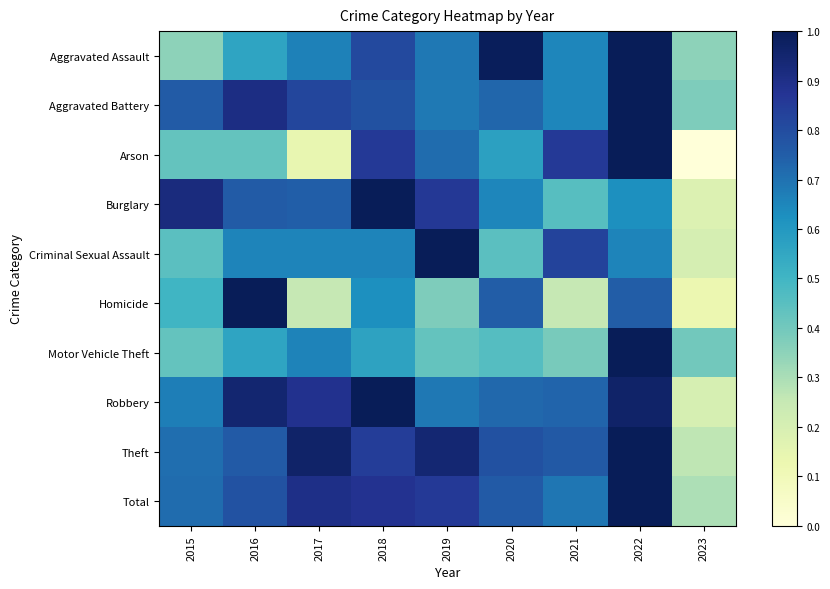

Which series has the largest total across all categories?

Theft